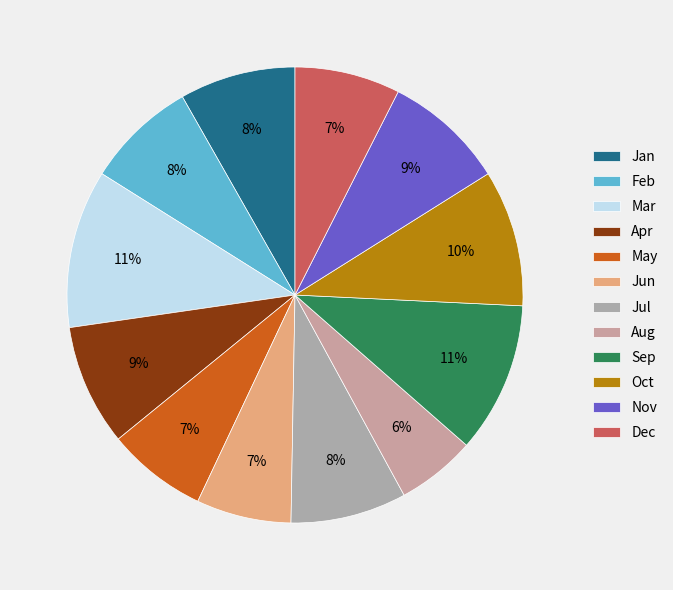

Is there any slice that represents more than half of the pie?

No